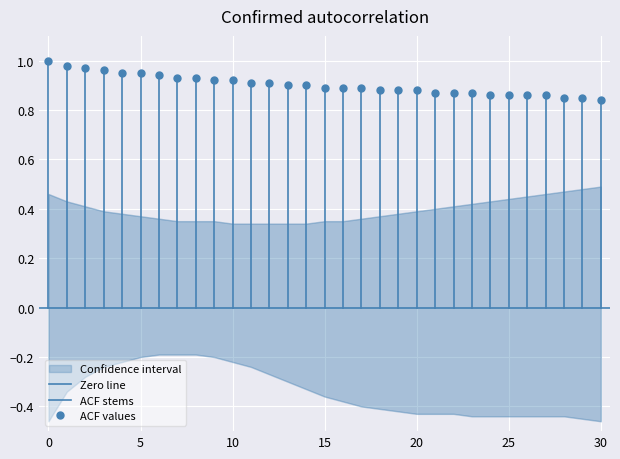

The ACF stems series shows 0 at 0. True or false?

False